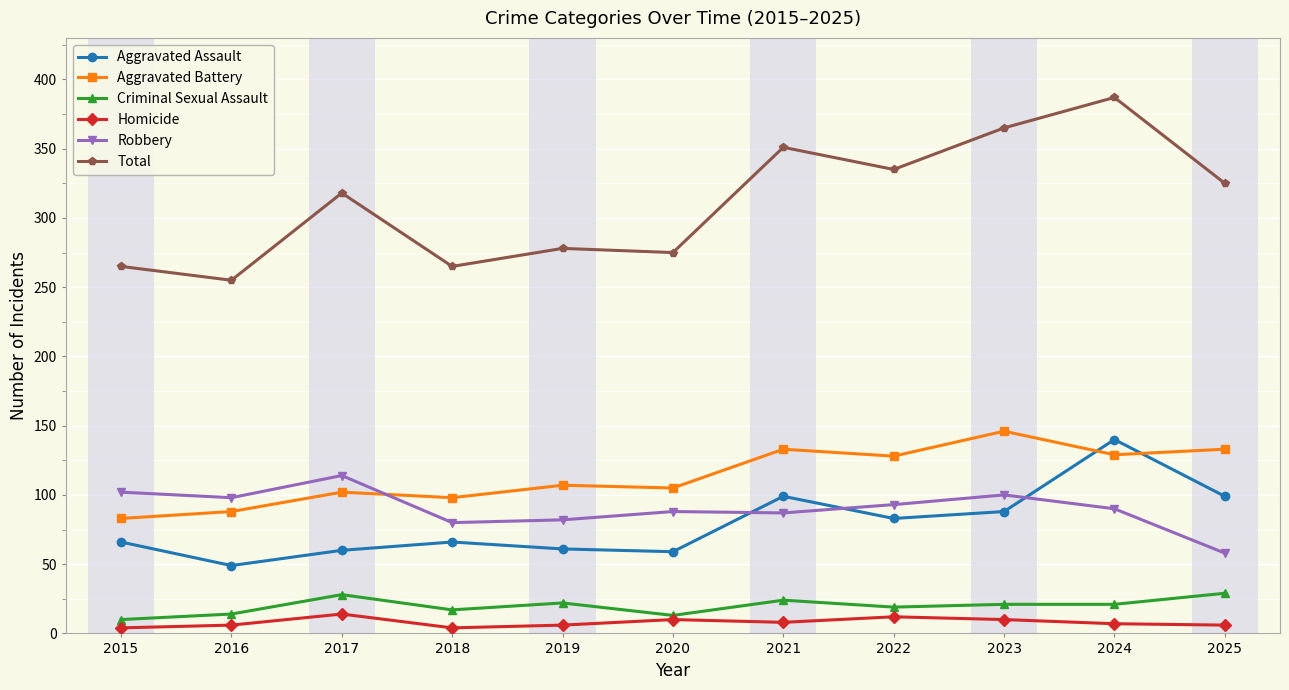

Rank the series by their maximum value, from lowest to highest.

Homicide, Criminal Sexual Assault, Robbery, Aggravated Assault, Aggravated Battery, Total